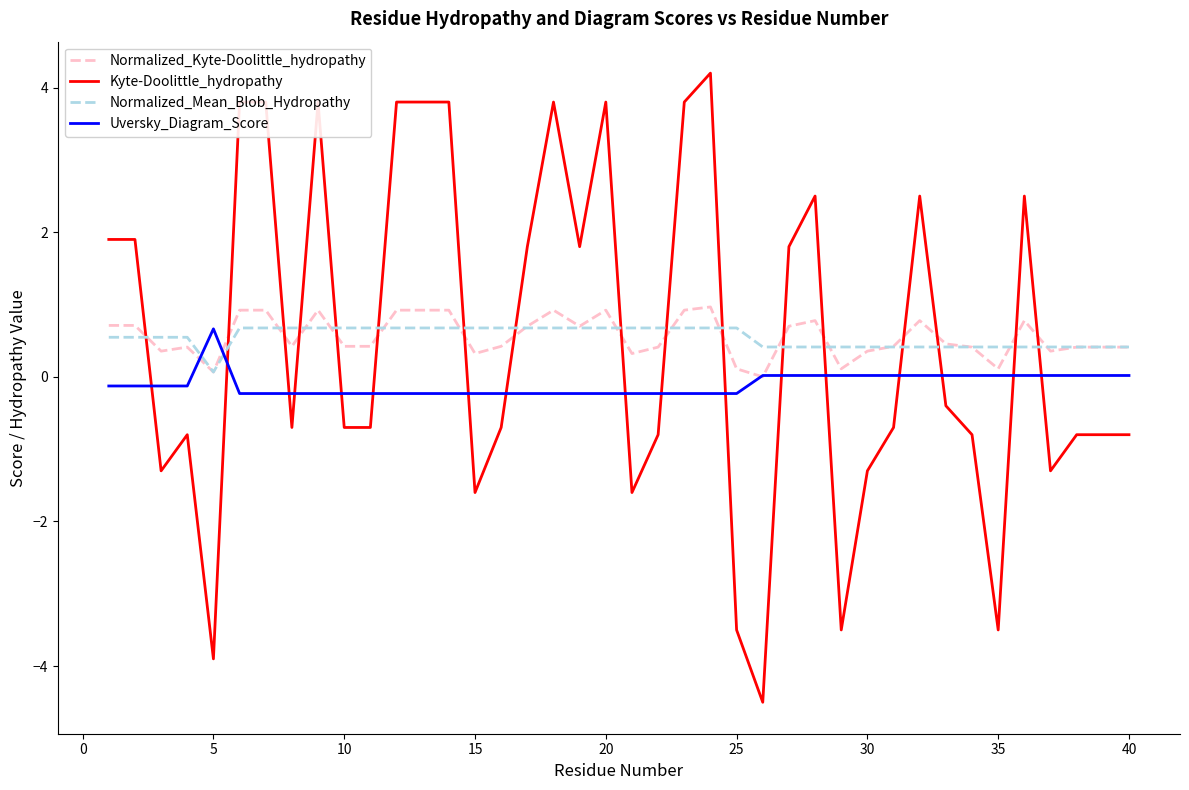

How many lines are shown in the chart?

4